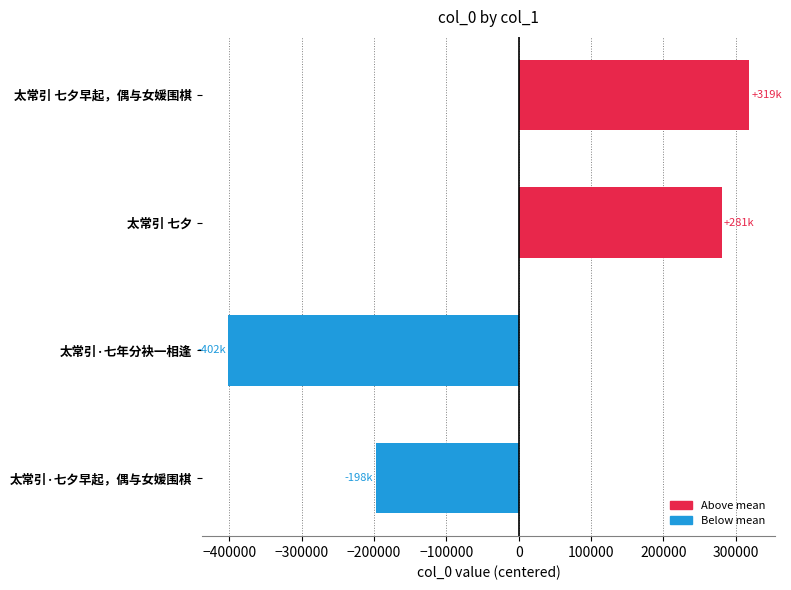

List the labels in order of value, smallest first.

太常引·七年分袂一相逢, 太常引·七夕早起，偶与女媛围棋, 太常引 七夕, 太常引 七夕早起，偶与女媛围棋